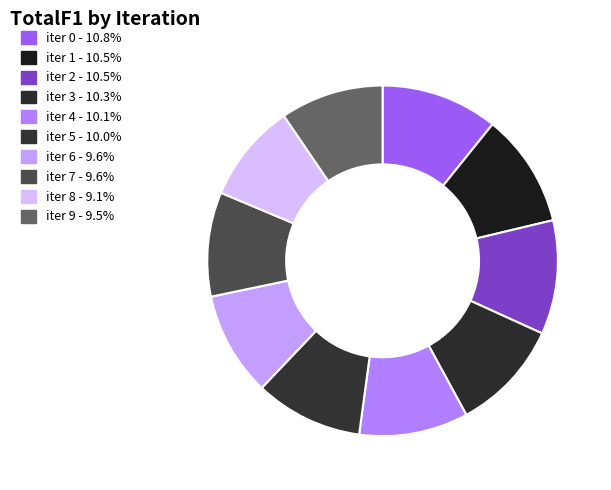

To the nearest percent, what is the difference between the largest and smallest slice percentages?

2%